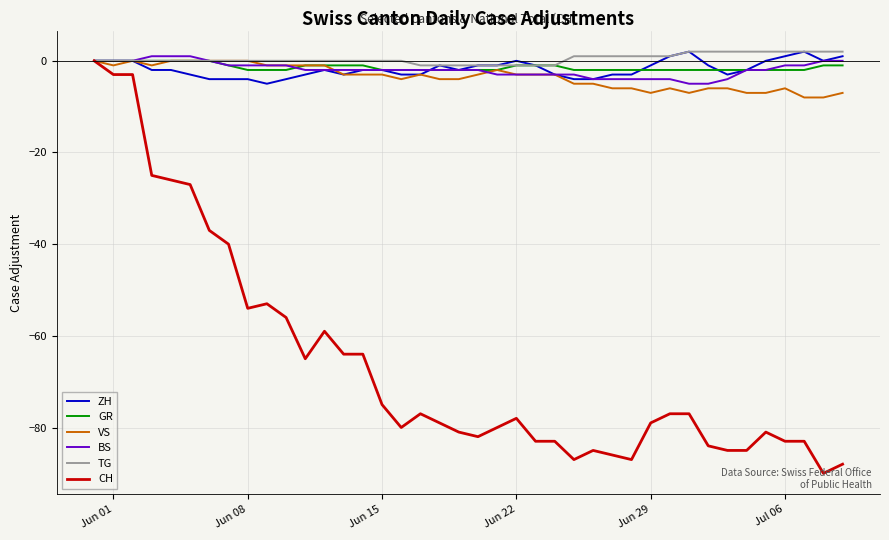

Which series has the largest range (max minus min)?

CH